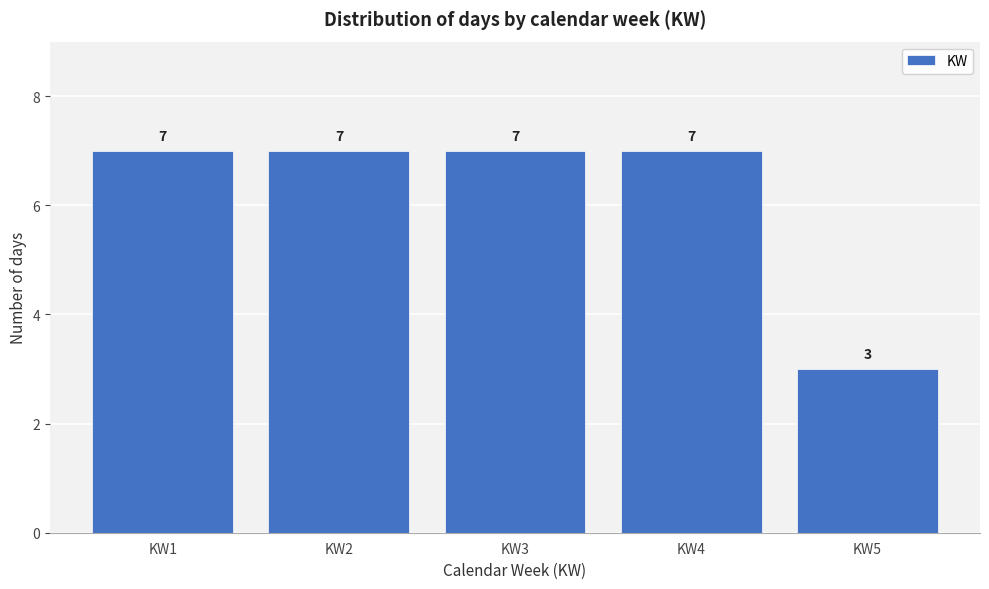

Reading right to left, transcribe all the data shown in this chart.

3	7	7	7	7